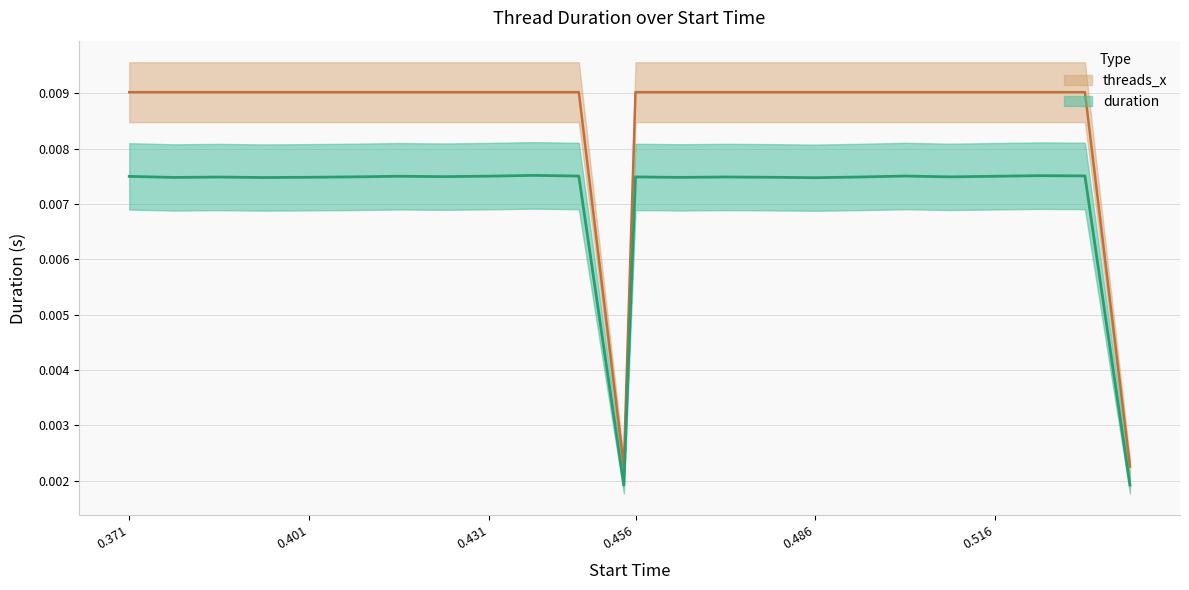

At how many categories does at least one series exceed 0?

24